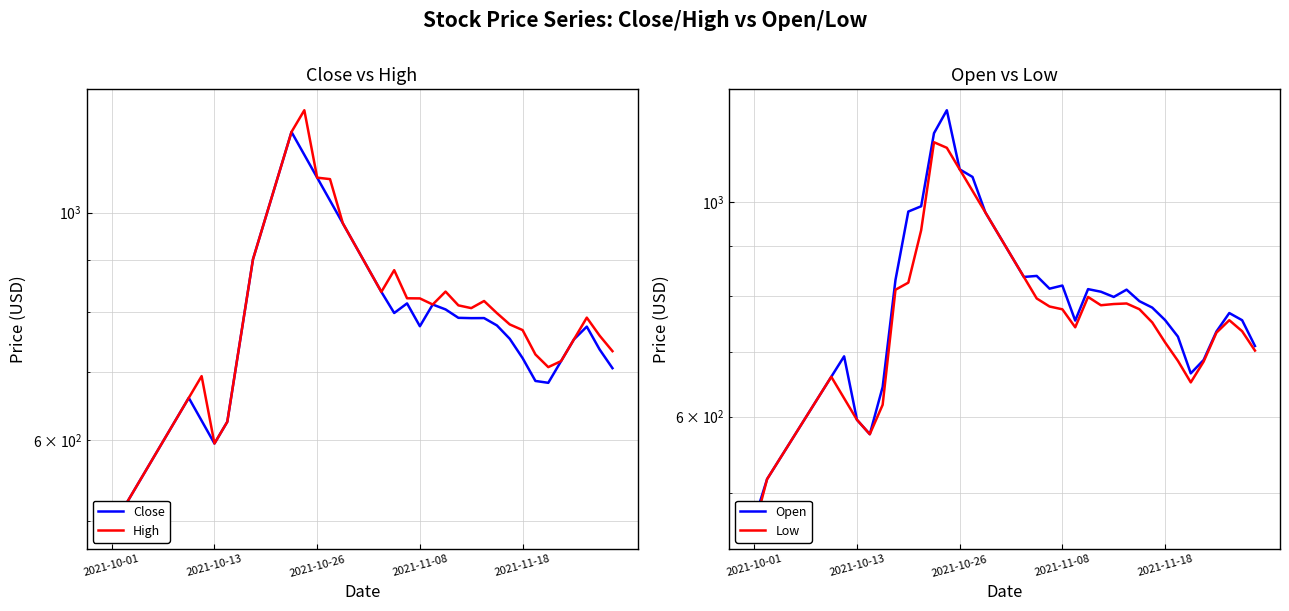

At which label does Close reach its minimum?

2021-10-01